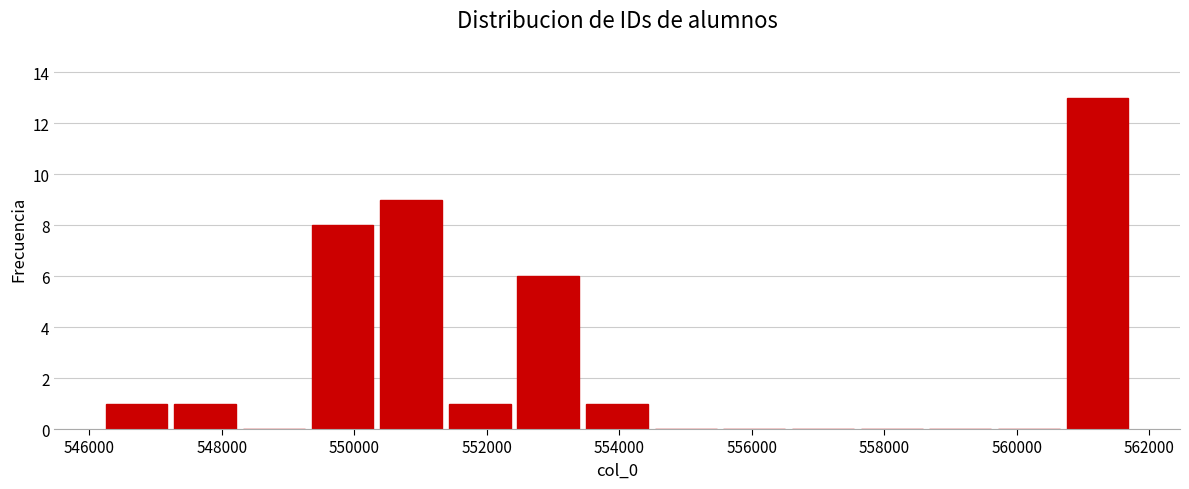

Reading left to right, transcribe this chart: for each bar, give the range it covers on the x-axis and its height. Neither the bar edges nor the heights are printed on the chart, so give them approximately, as read against the axes.

546200 to 547200: 1
547200 to 548200: 1
548200 to 549400: 0
549400 to 550400: 8
550400 to 551400: 9
551400 to 552400: 1
552400 to 553400: 6
553400 to 554400: 1
554400 to 555600: 0
555600 to 556600: 0
556600 to 557600: 0
557600 to 558600: 0
558600 to 559600: 0
559600 to 560800: 0
560800 to 561800: 13